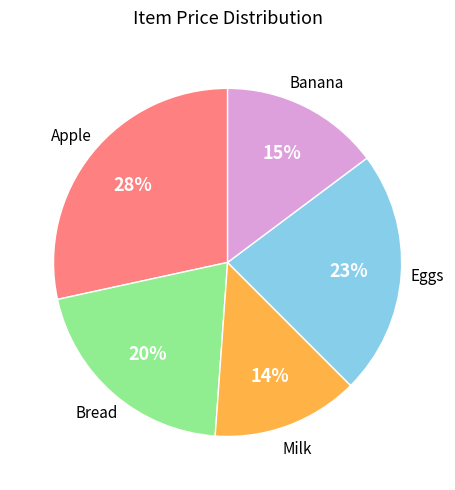

Does Eggs represent more than half of the total?

No